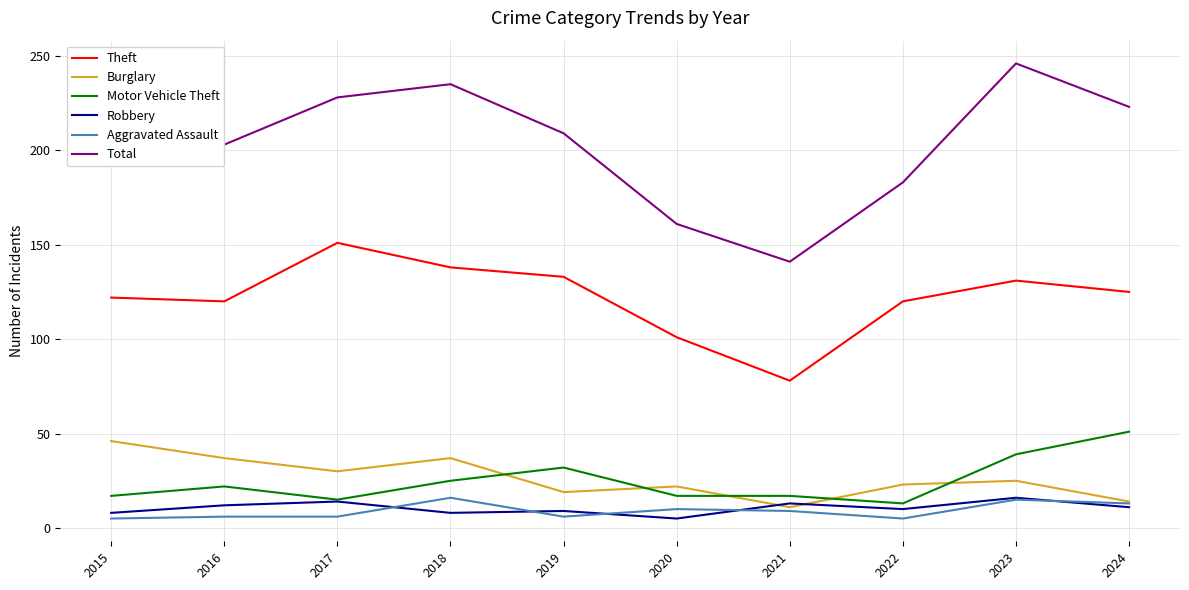

The Theft series shows 138 at 2018. True or false?

True